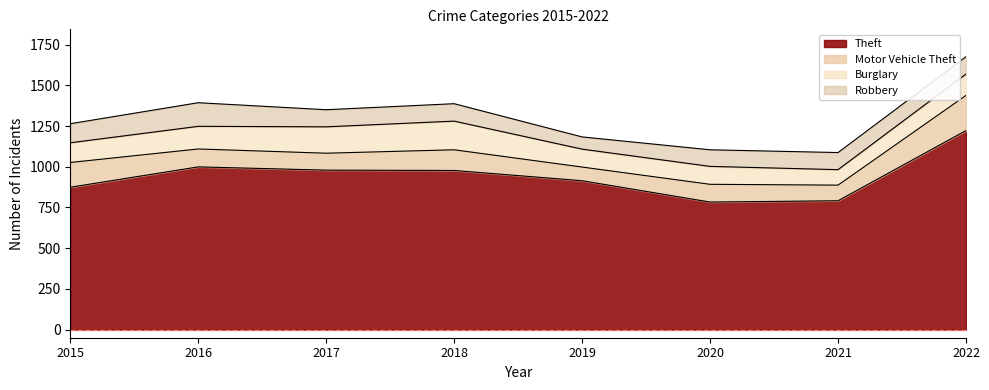

Between which two adjacent categories do Robbery and Motor Vehicle Theft first intersect?

2015 and 2016